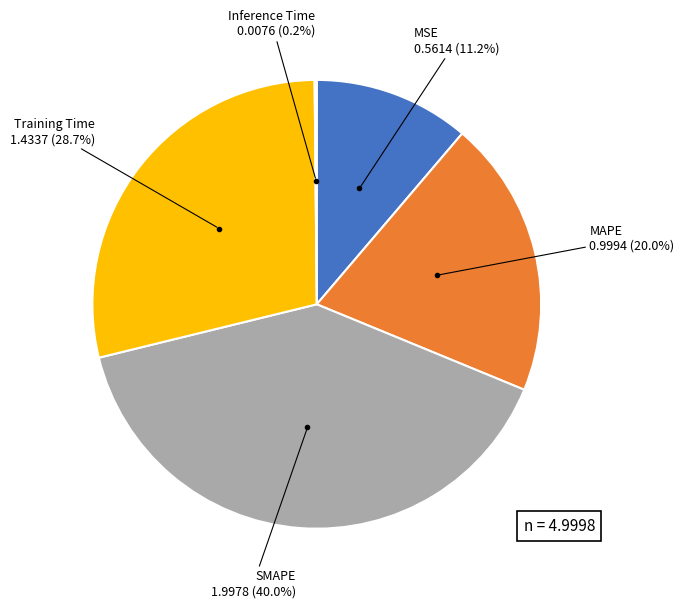

Is there any slice that represents more than half of the pie?

No